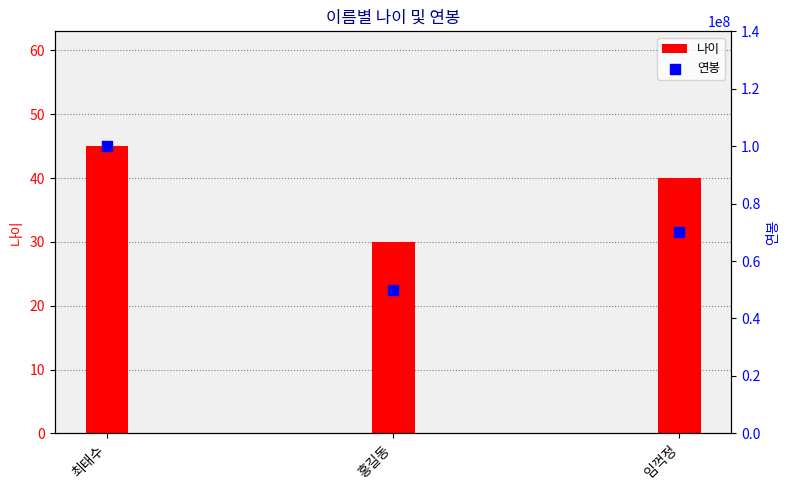

At how many categories does at least one series exceed 36227005?

3